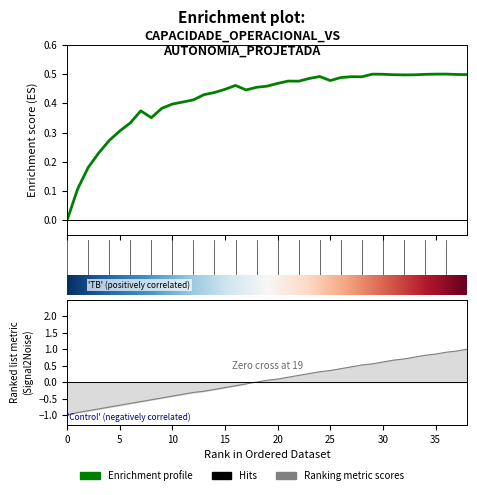

Reading right to left, list all the values displayed in this chart.

Capacidade operacional [ha/h]: 0.5	0.5	0.5	0.5	0.5	0.5	0.5	0.5	0.5	0.5	0.5	0.5	0.5	0.5	0.5	0.5	0.5	0.5	0.5	0.5	0.5	0.4	0.5	0.4	0.4	0.4	0.4	0.4	0.4	0.4	0.4	0.4	0.3	0.3	0.3	0.2	0.2	0.1	0.0
Autonomia Projetada [h]: 1.0	0.9	0.9	0.9	0.8	0.8	0.7	0.7	0.6	0.6	0.5	0.5	0.4	0.4	0.3	0.3	0.2	0.1	0.1	0.1	0.0	-0.1	-0.1	-0.2	-0.2	-0.3	-0.3	-0.4	-0.4	-0.5	-0.5	-0.6	-0.6	-0.7	-0.8	-0.8	-0.9	-0.9	-1.0